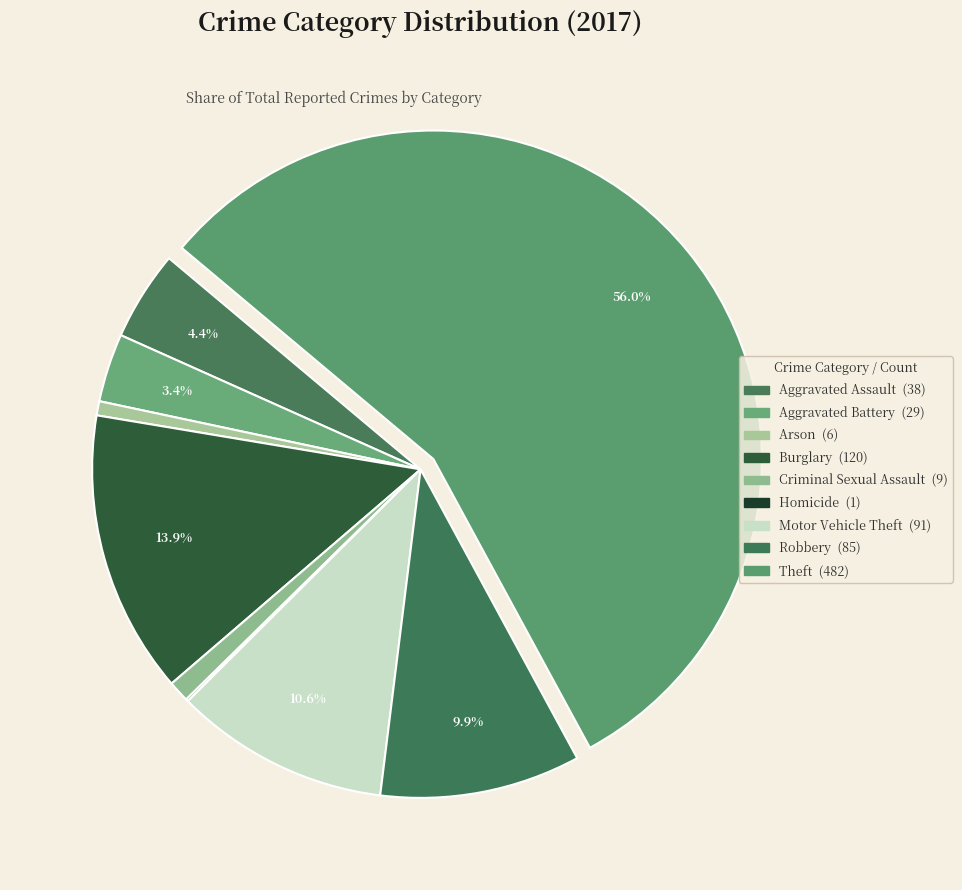

How many segments does this pie chart have?

9